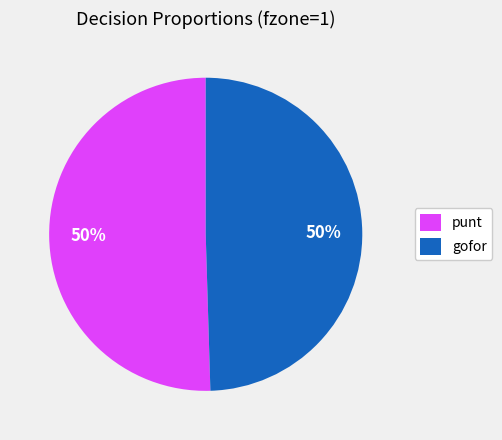

Do gofor and punt together represent more than half of the pie?

Yes